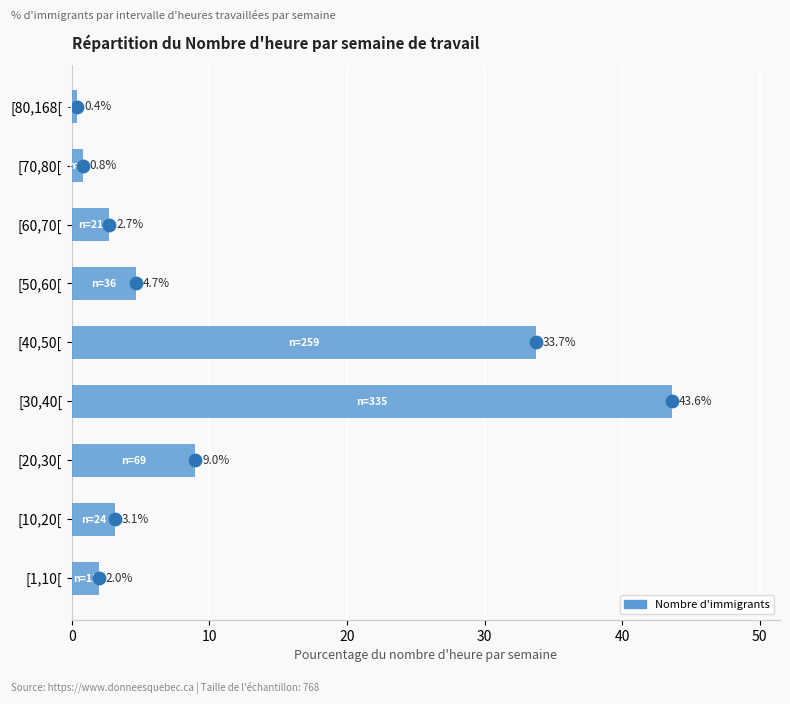

Approximately how many times larger is the value at [60,70[ compared to [30,40[?

0.1